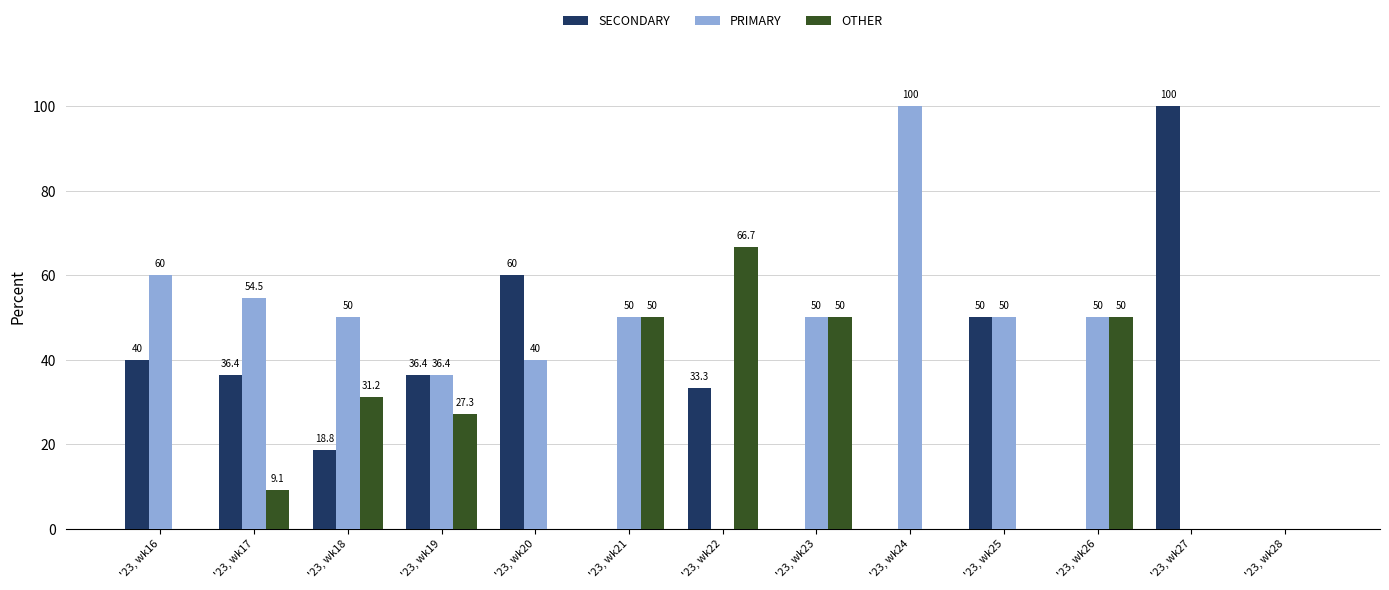

Which series changed the most between '23, wk17 and '23, wk26?

OTHER